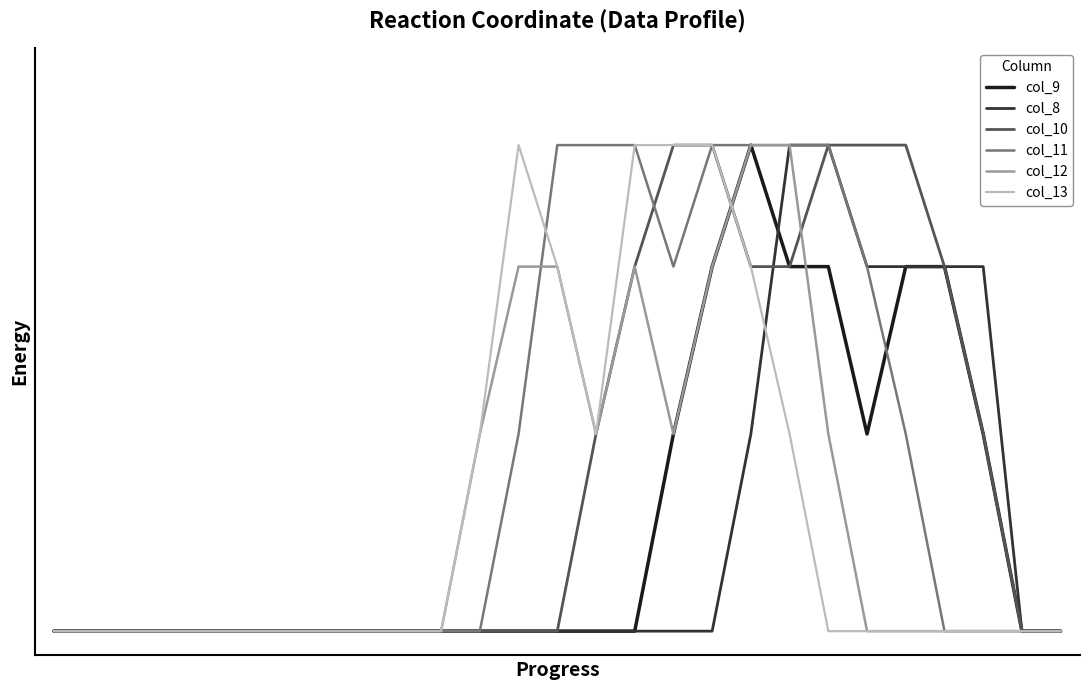

Where is the first local minimum for col_9?

21